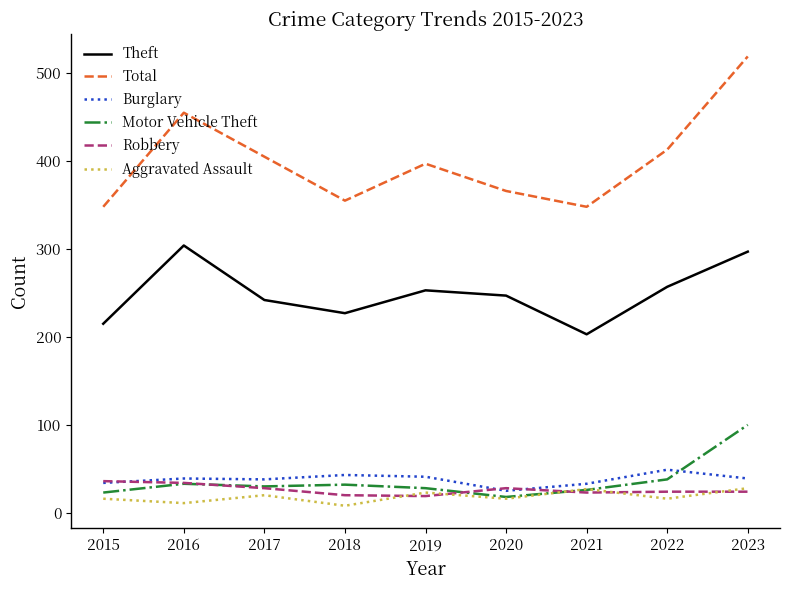

What is the maximum value for Motor Vehicle Theft?

100